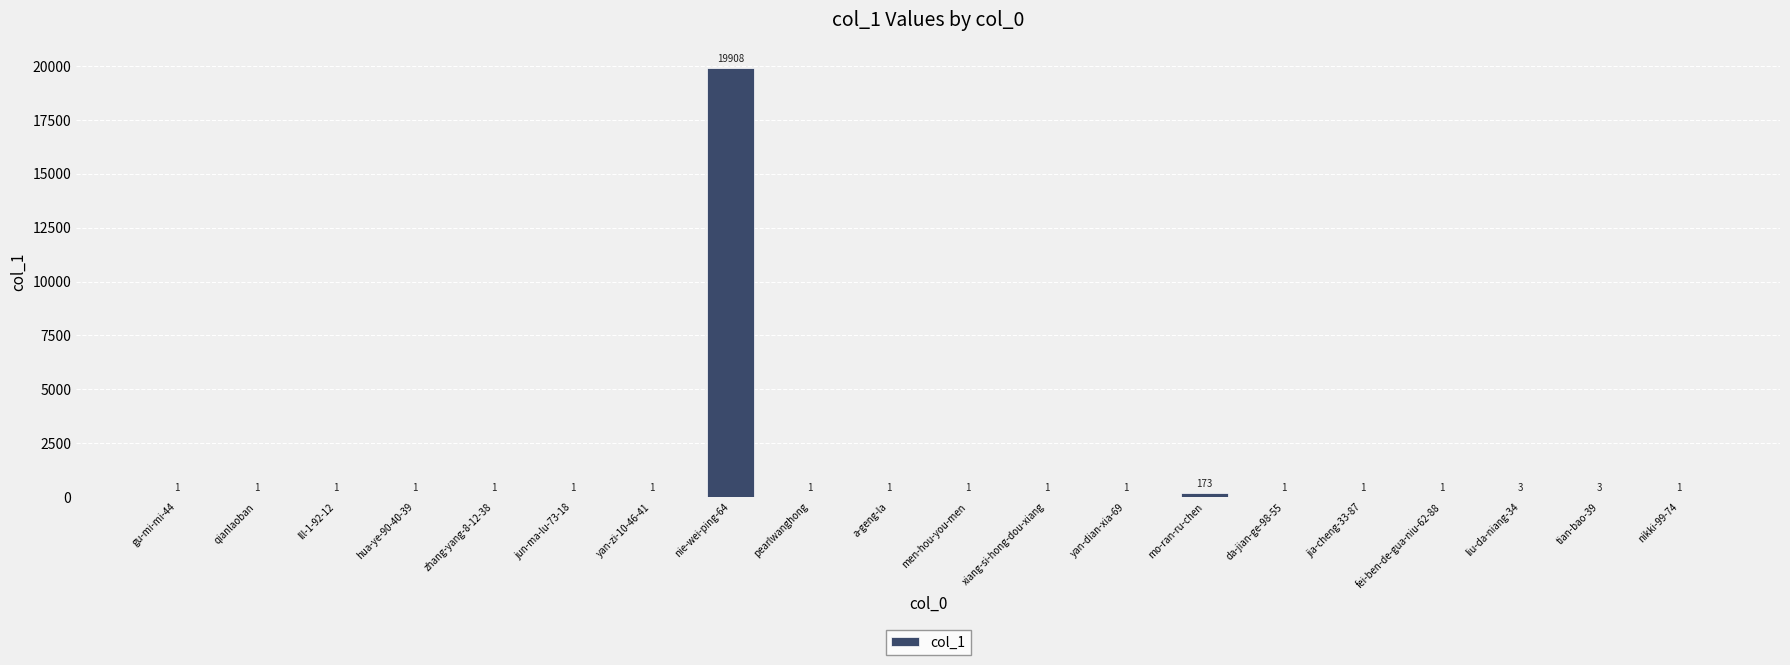

What is the greatest value displayed?

19908